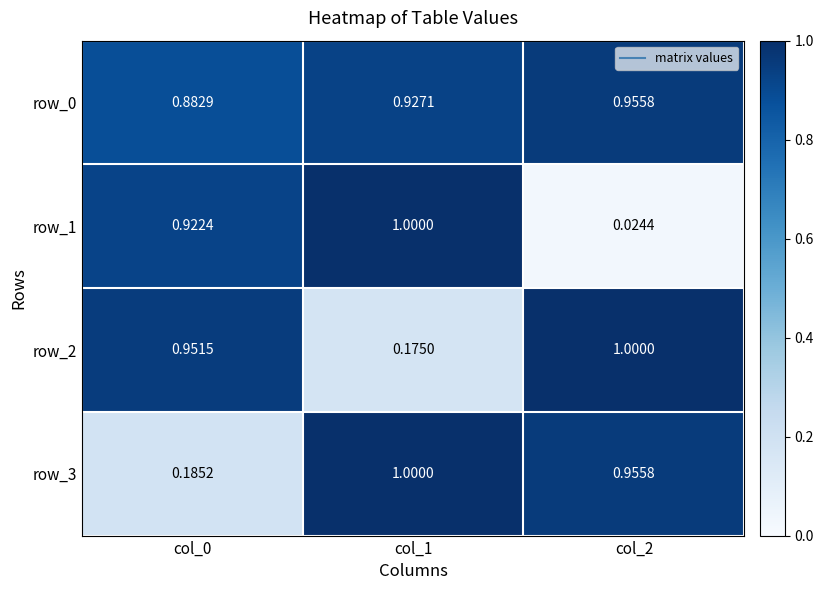

Is the value of row_3 at col_1 greater than the value of row_0 at col_2?

Yes